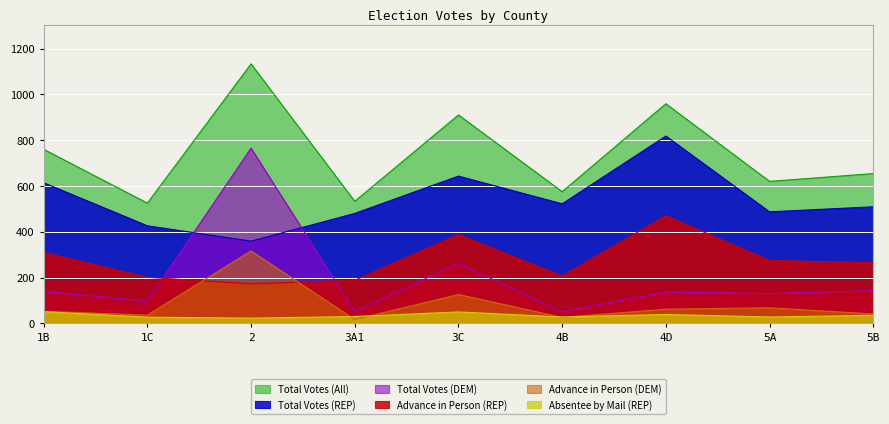

The Advance in Person (REP) series shows 173 at 2. True or false?

True